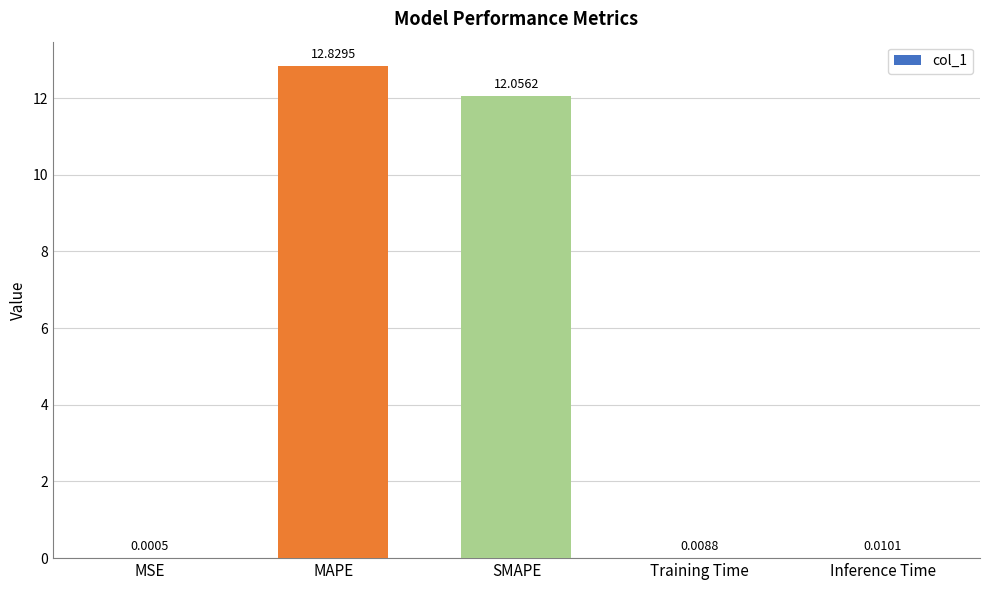

Which has a higher value, MSE or SMAPE?

SMAPE